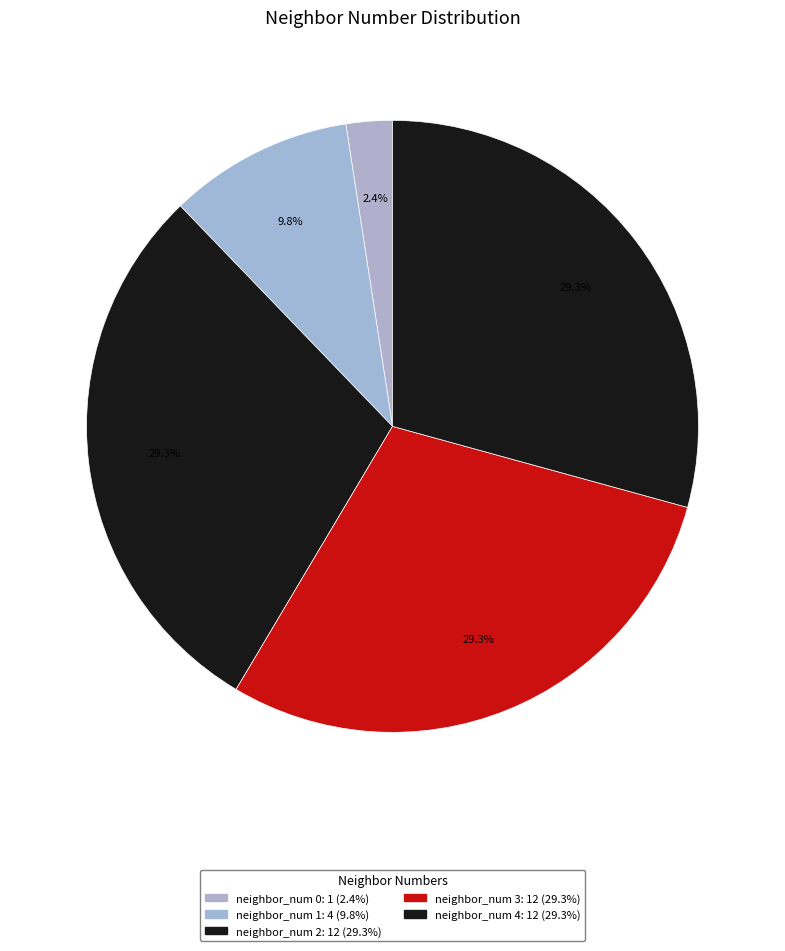

To the nearest percent, what is the difference between the largest and smallest slice percentages?

27%